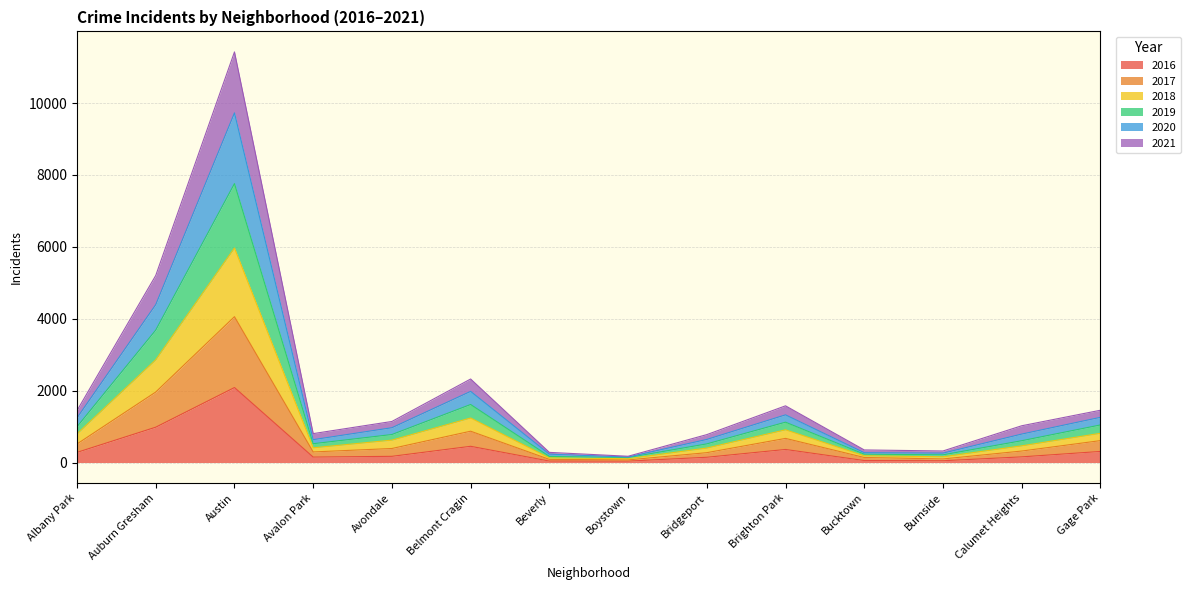

At which label does 2016 reach its peak?

Austin